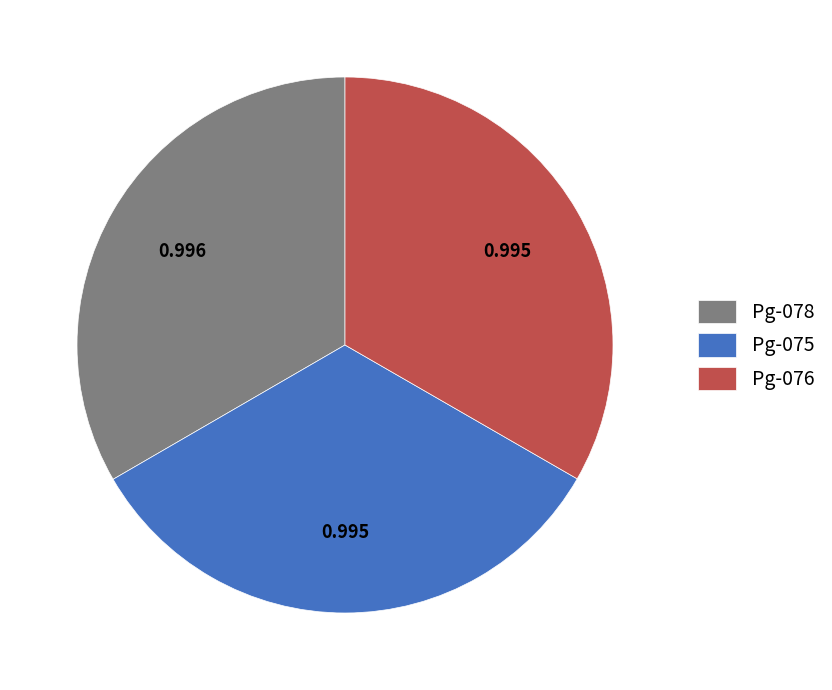

Does Pg-078 account for over 50% of the chart?

No